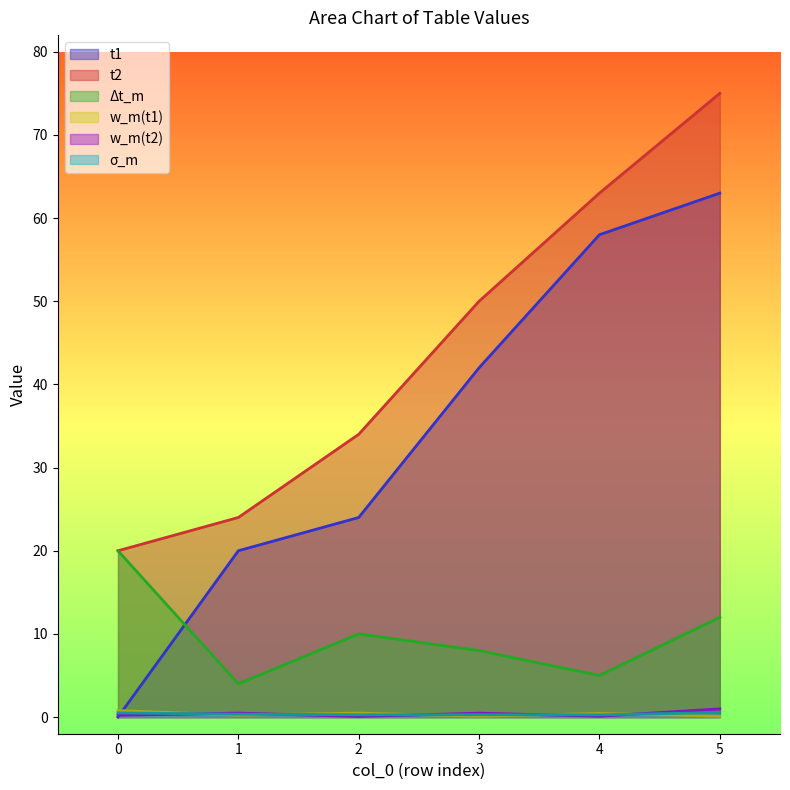

What is the maximum value shown in the chart?

75.0